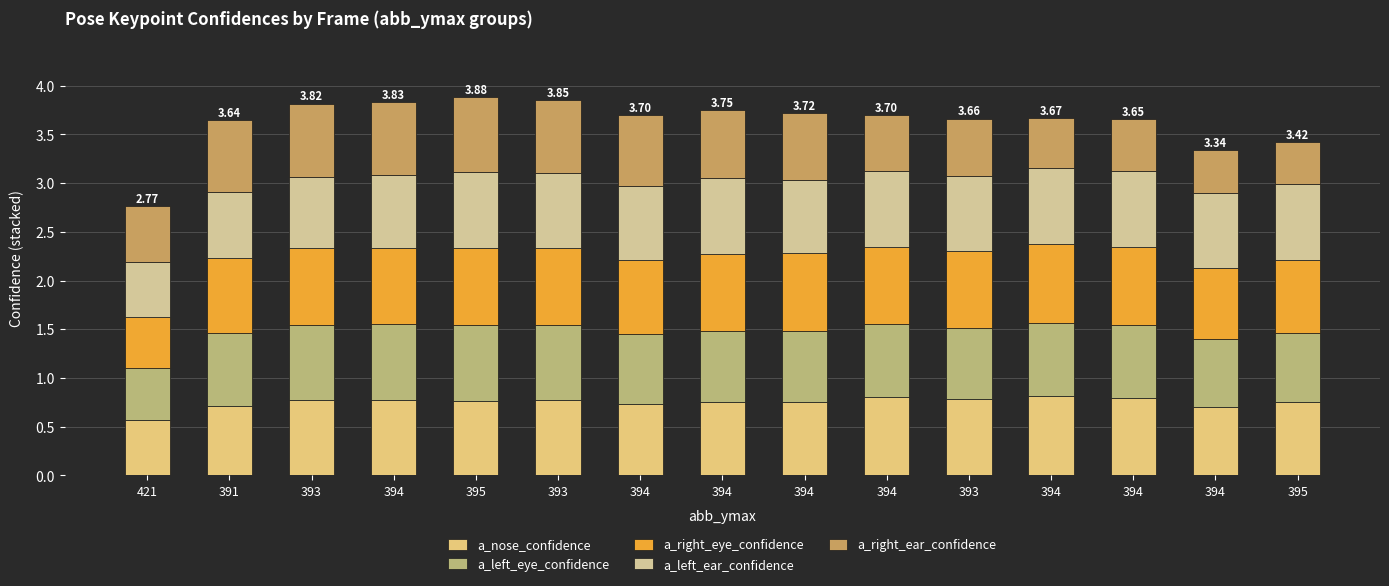

How many bars are there in total?

15